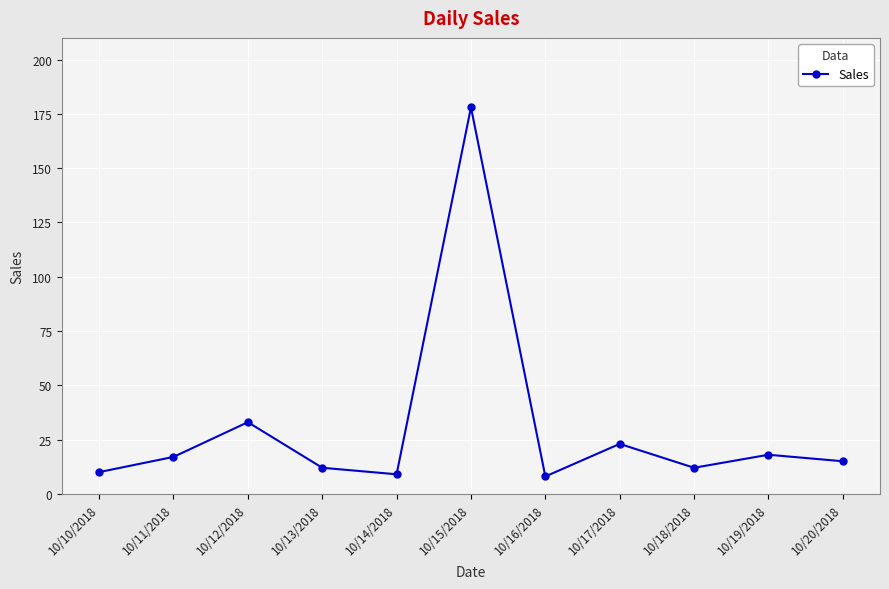

How many points are lower than both their immediate neighbors (excluding endpoints)?

3